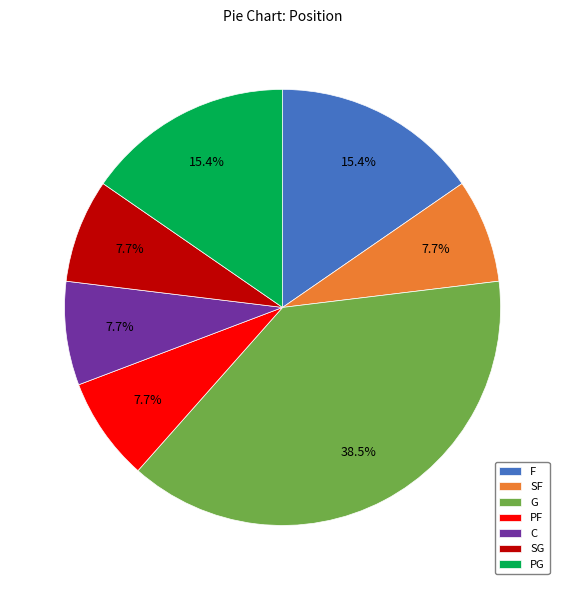

To the nearest percent, what is the combined percentage of PF and F?

23%